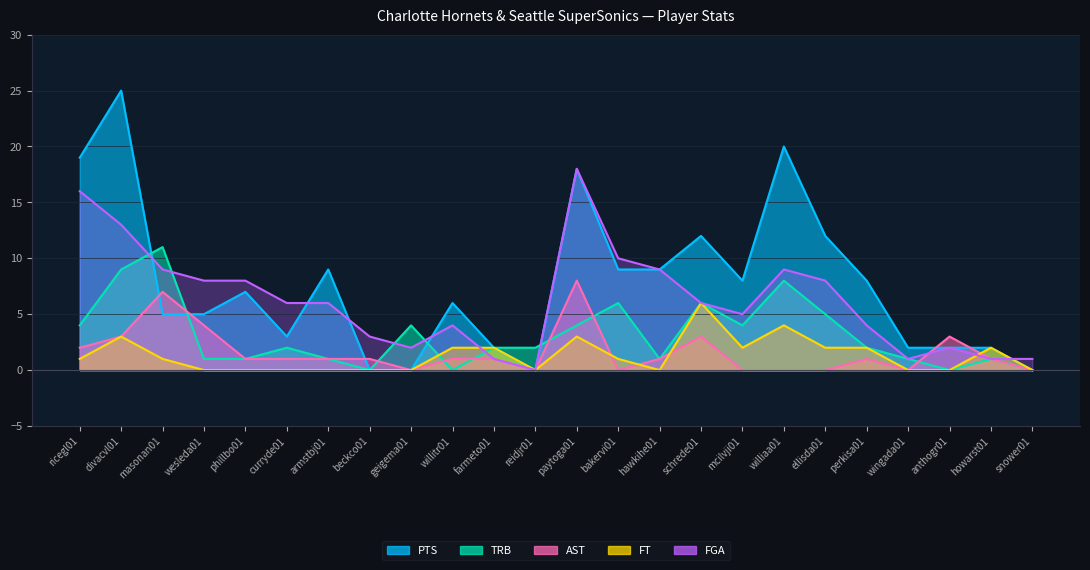

Which category has the lowest value in the PTS series?

beckco01